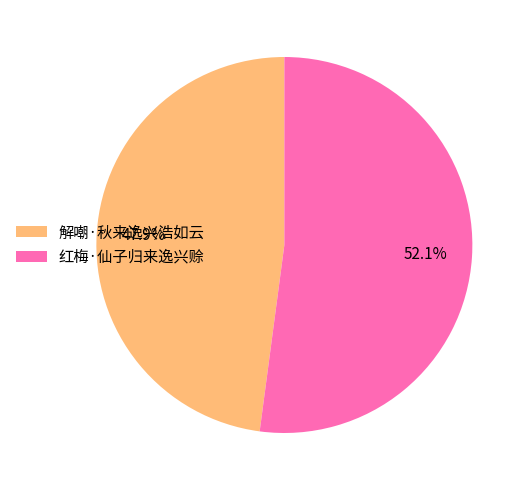

To the nearest percent, what is the difference between the largest and smallest slice percentages?

4%